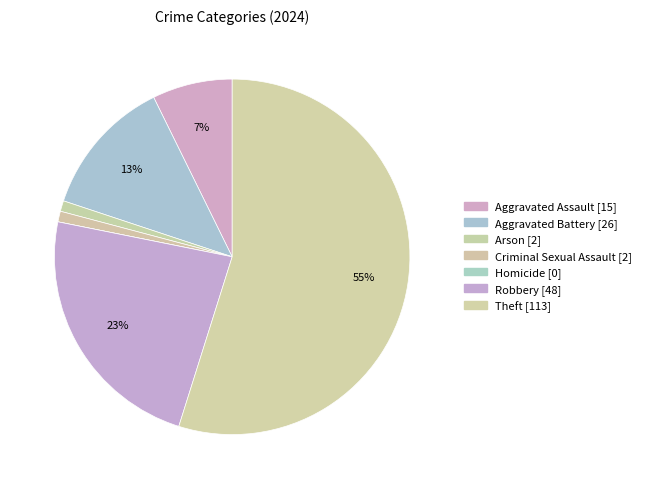

Does Homicide account for over 50% of the chart?

No